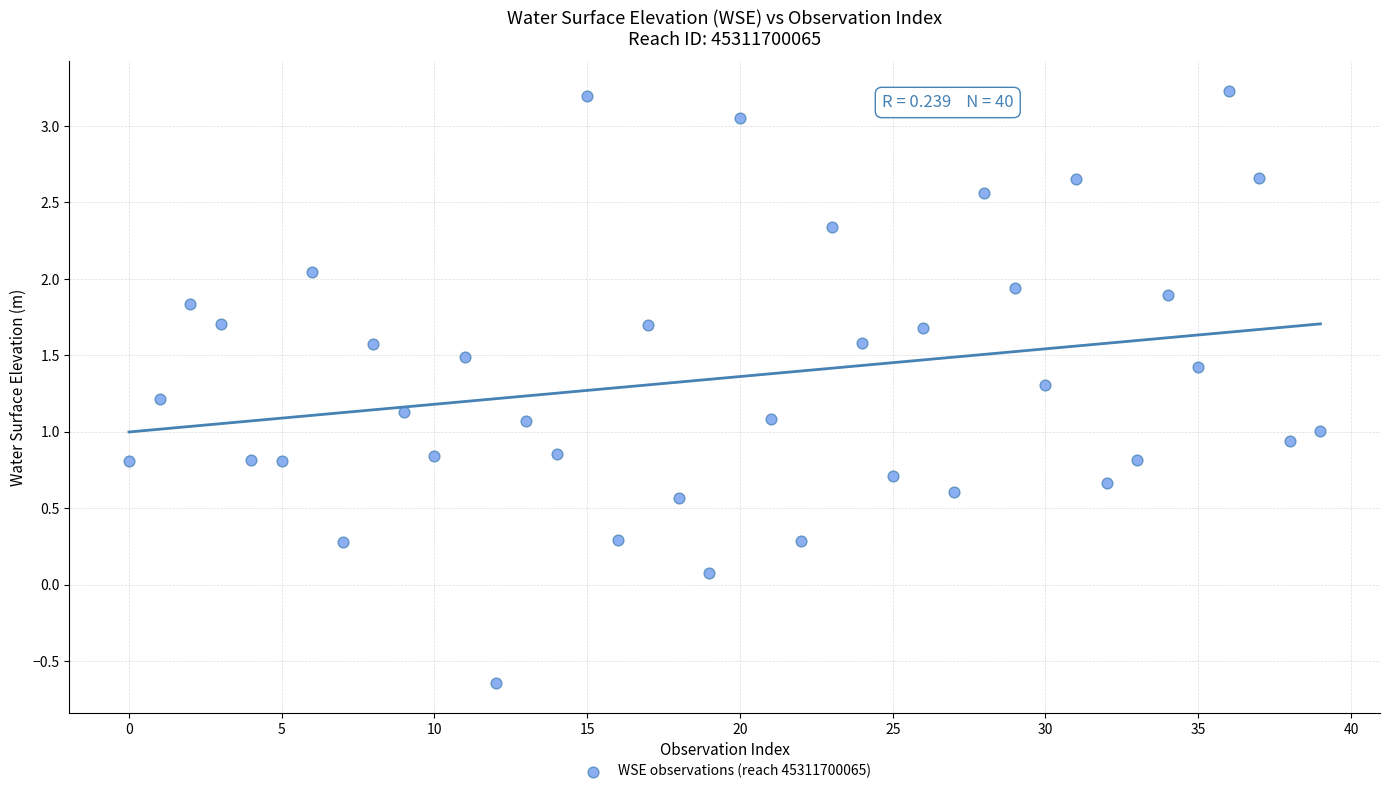

What is the range of Y values (max minus min)?

3.9